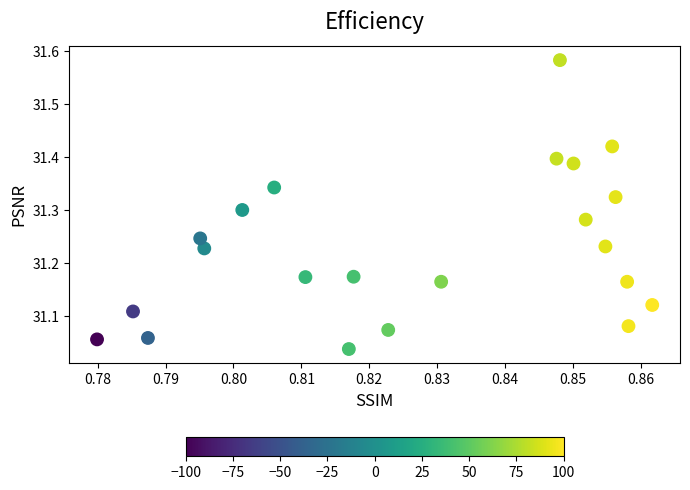

What is the range of Y values (max minus min)?

0.5